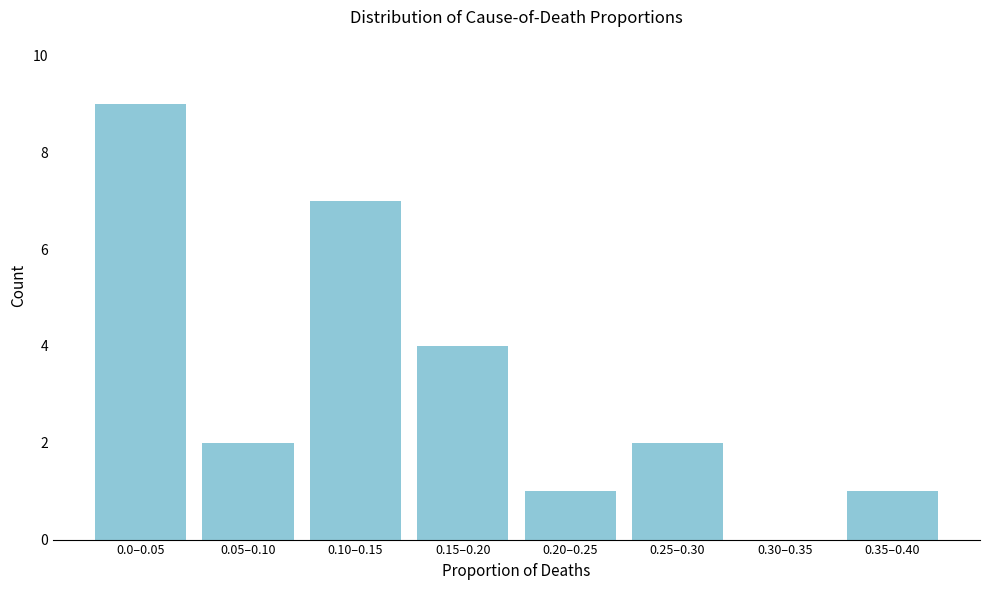

Reading left to right, extract all data points from this chart.

0.0–0.05=9	0.05–0.10=2	0.10–0.15=7	0.15–0.20=4	0.20–0.25=1	0.25–0.30=2	0.30–0.35=0	0.35–0.40=1